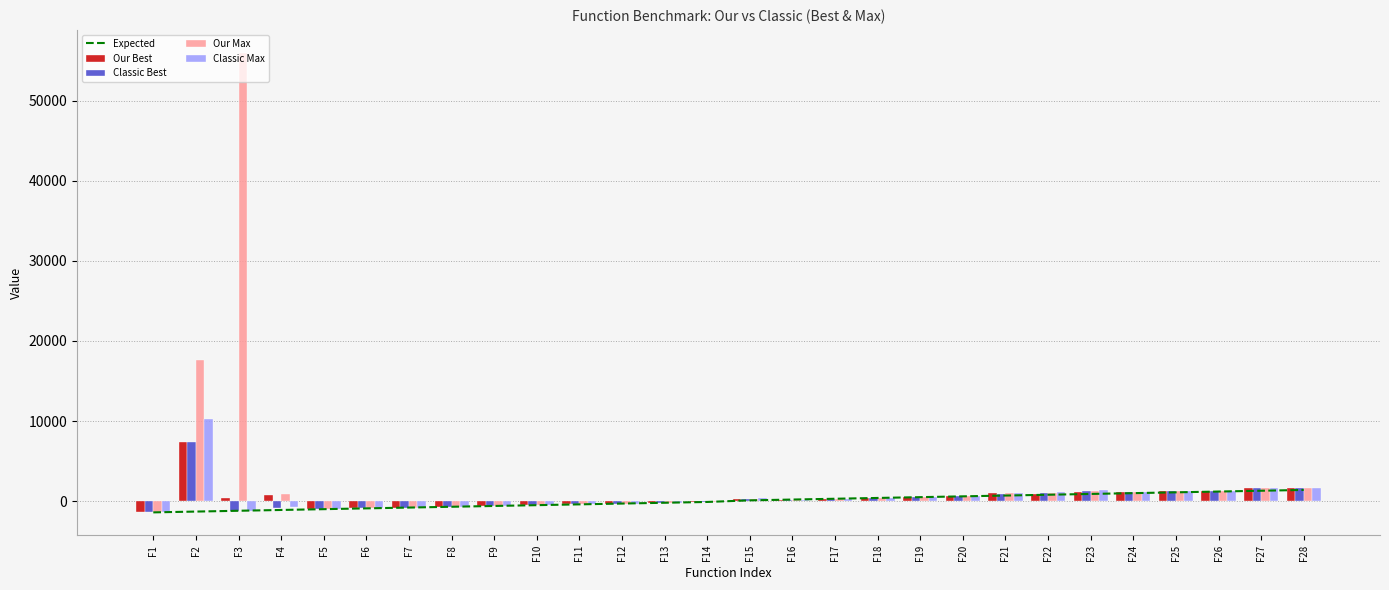

Rank the categories by Our Best value from highest to lowest.

F2, F28, F27, F26, F25, F23, F24, F21, F22, F4, F20, F19, F3, F18, F17, F15, F16, F14, F13, F12, F11, F10, F9, F8, F7, F6, F5, F1